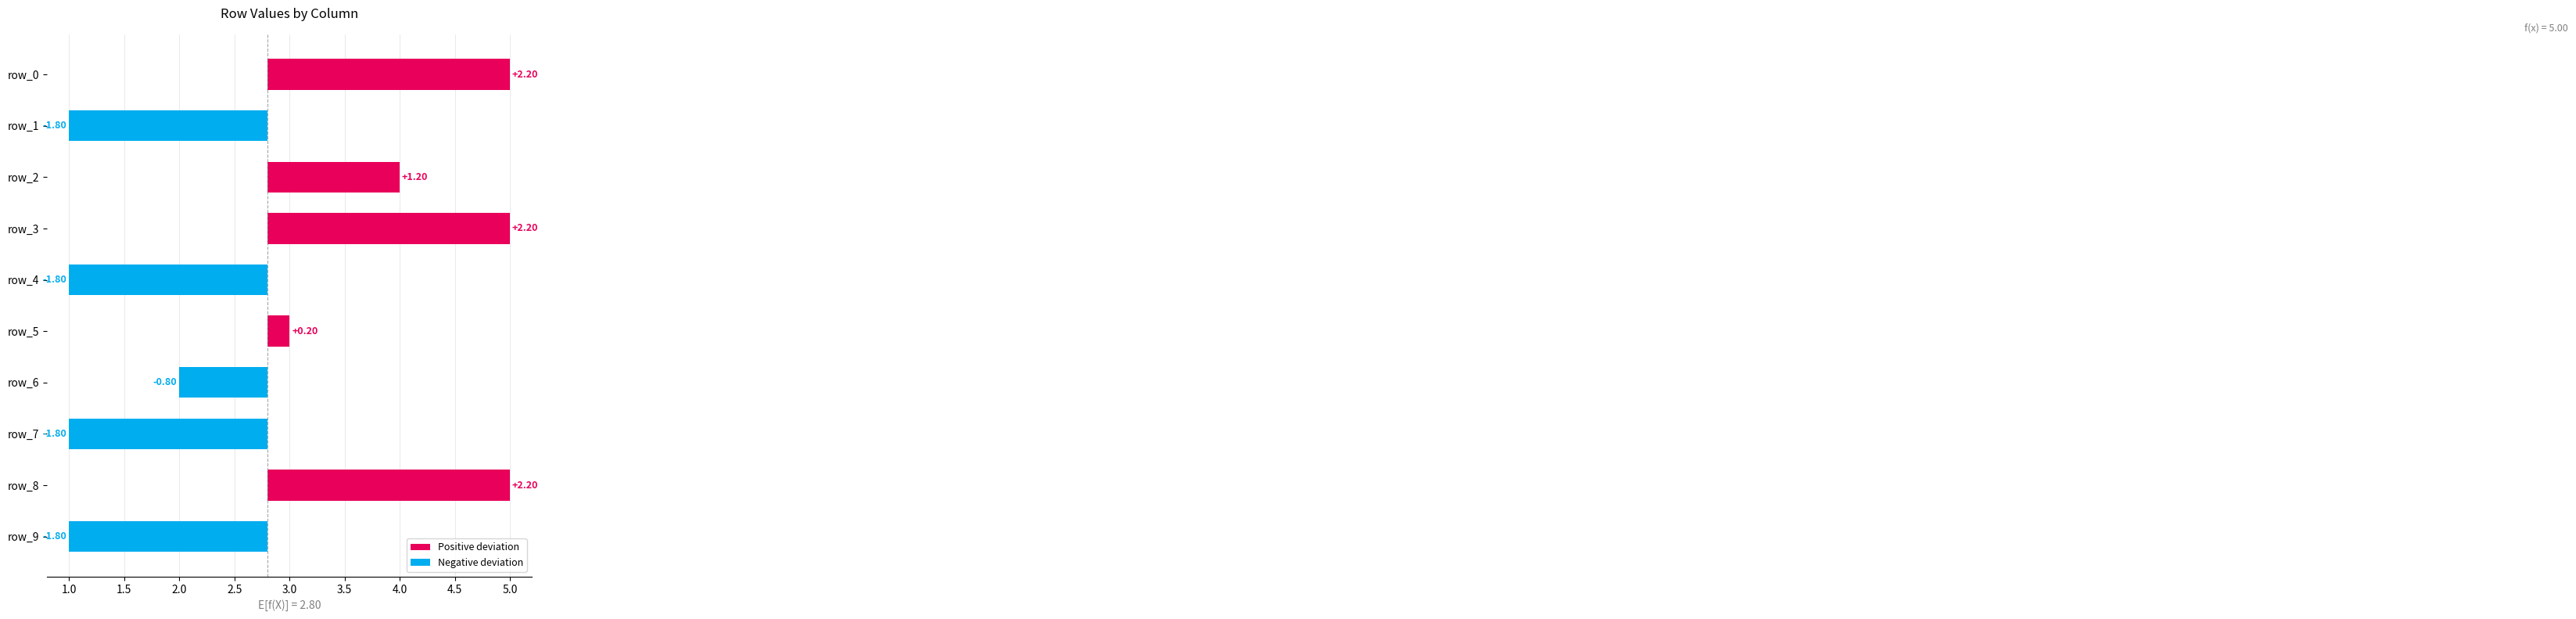

How many positive values are there?

5